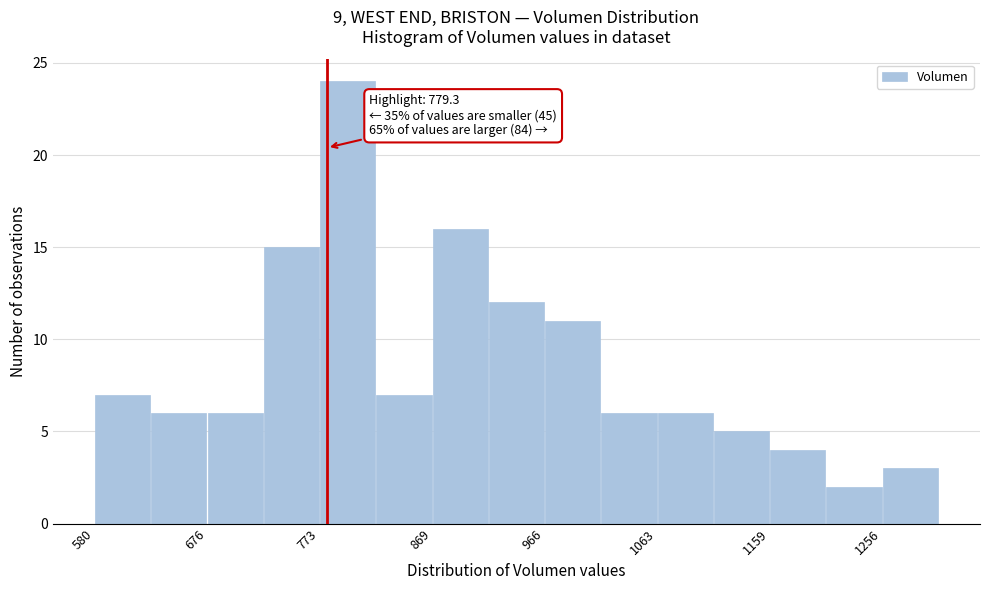

Which range on the x-axis has the tallest bar?

770 to 820